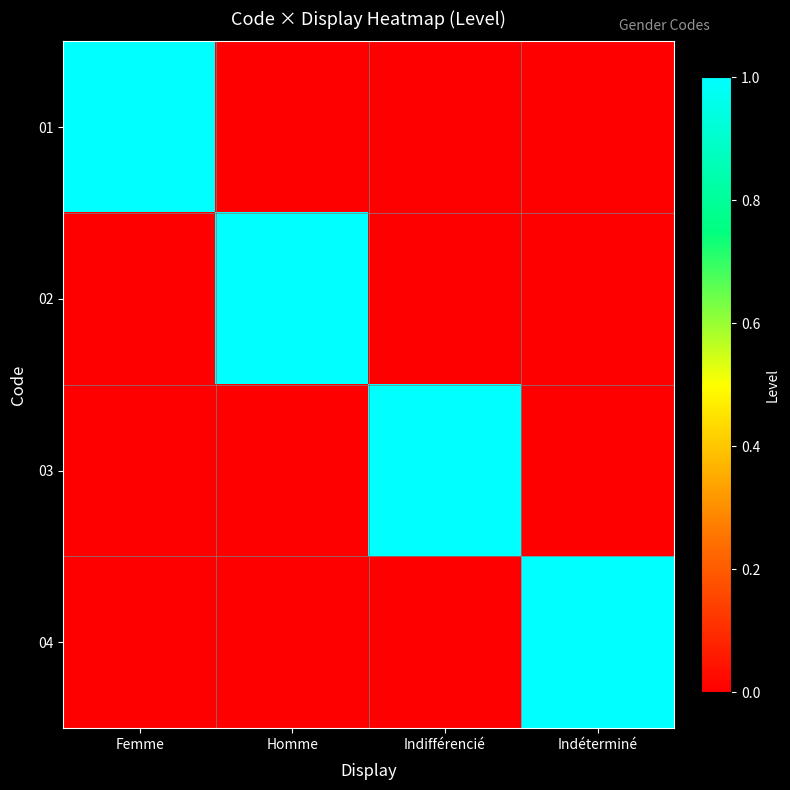

How many distinct data groups are displayed?

4